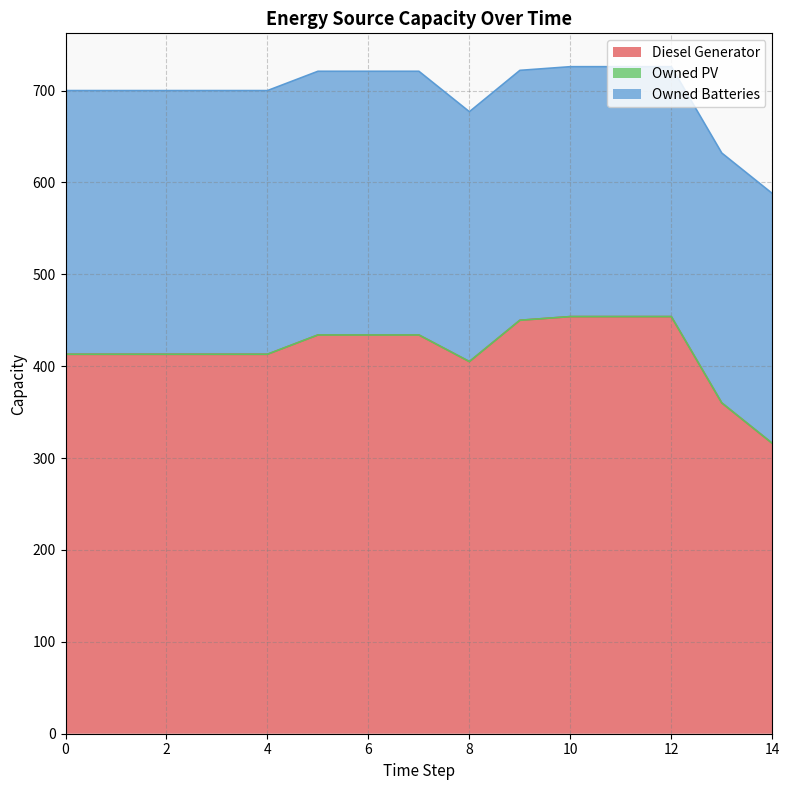

At how many categories does at least one series exceed 123?

15